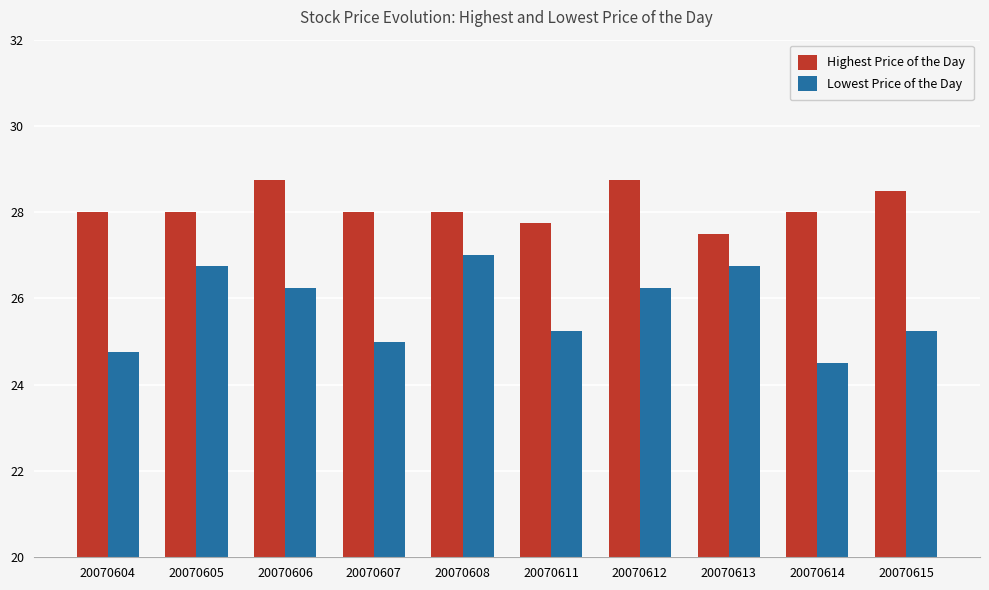

What is the difference between the highest and lowest values at 20070608?

1.0